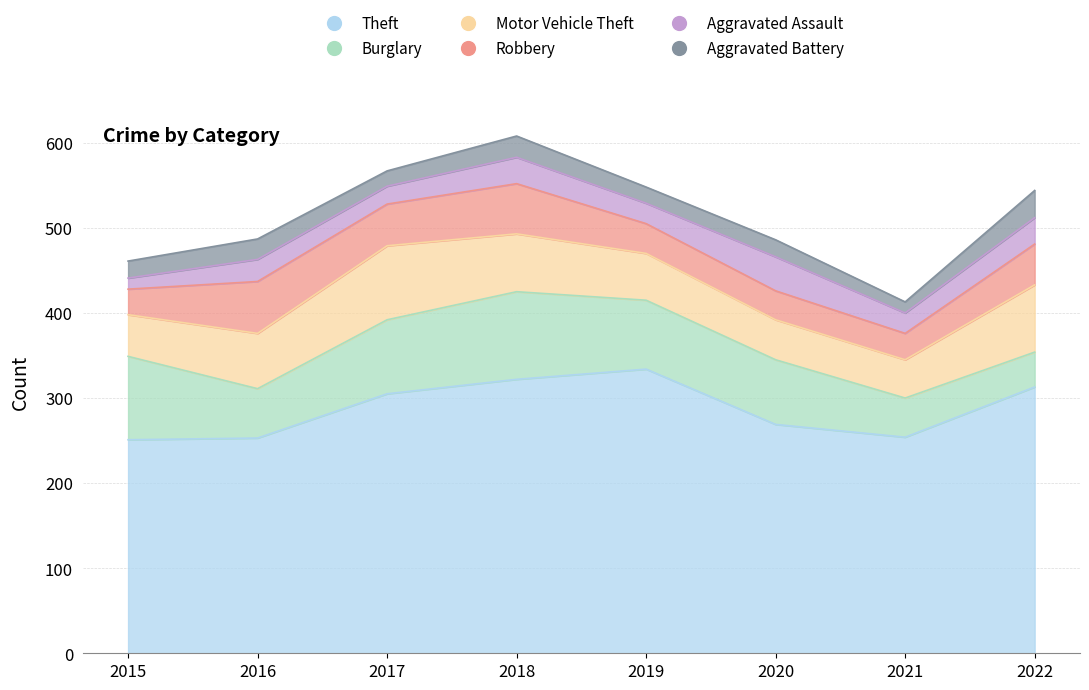

Which series has the largest range (max minus min)?

Theft